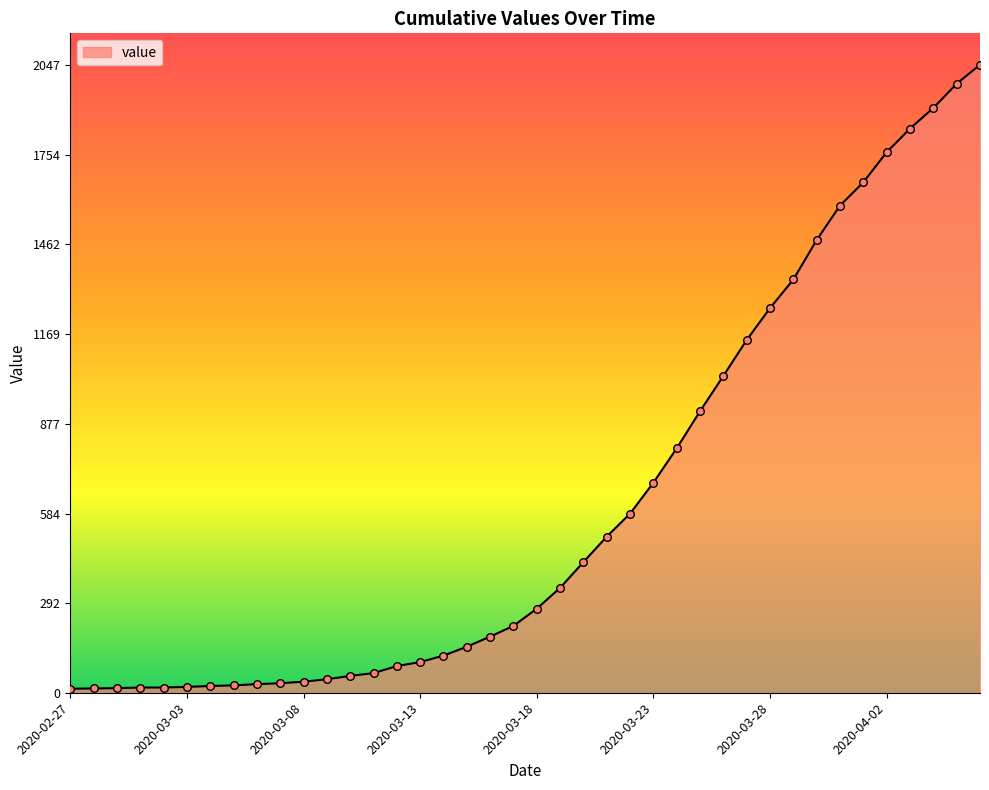

What is the difference between the maximum and minimum values?

2034